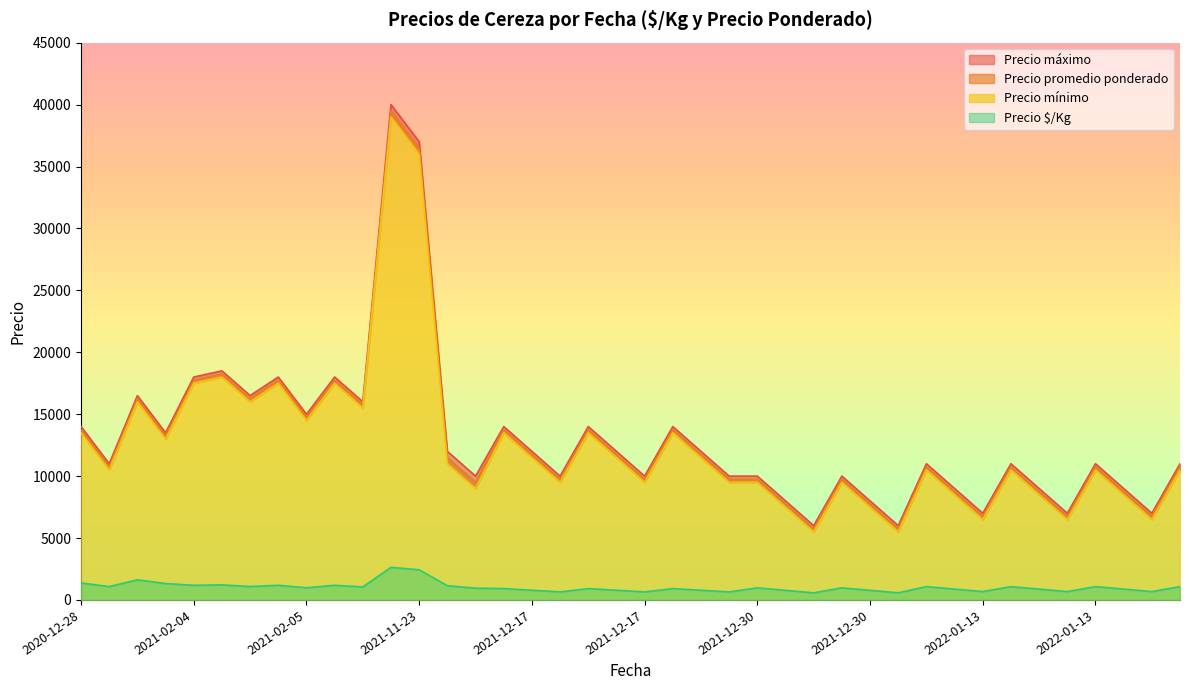

What is the label of the 37th point from the right?

2021-02-05